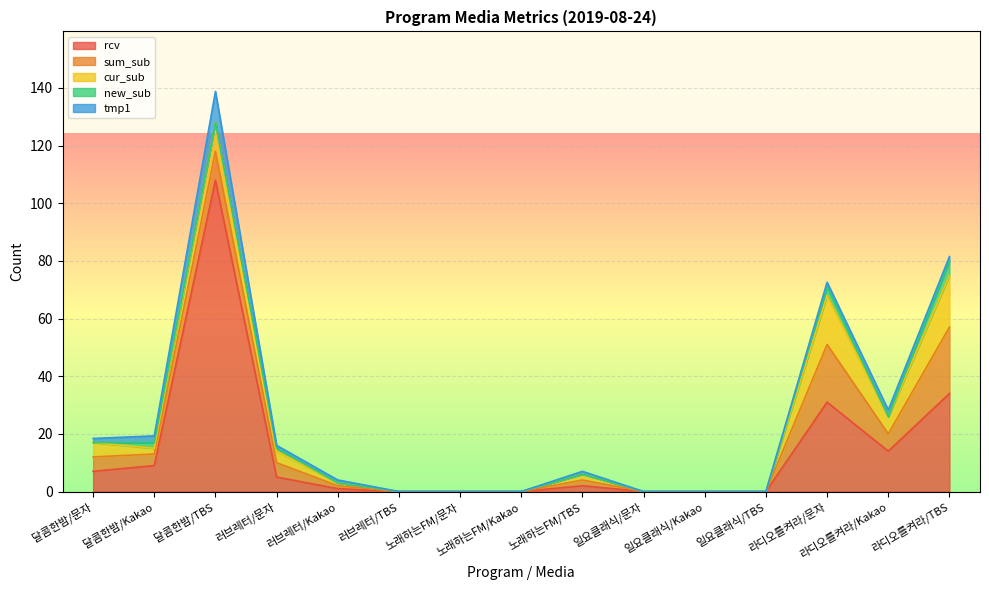

What are all the series names shown in the legend?

rcv, sum_sub, cur_sub, new_sub, tmp1